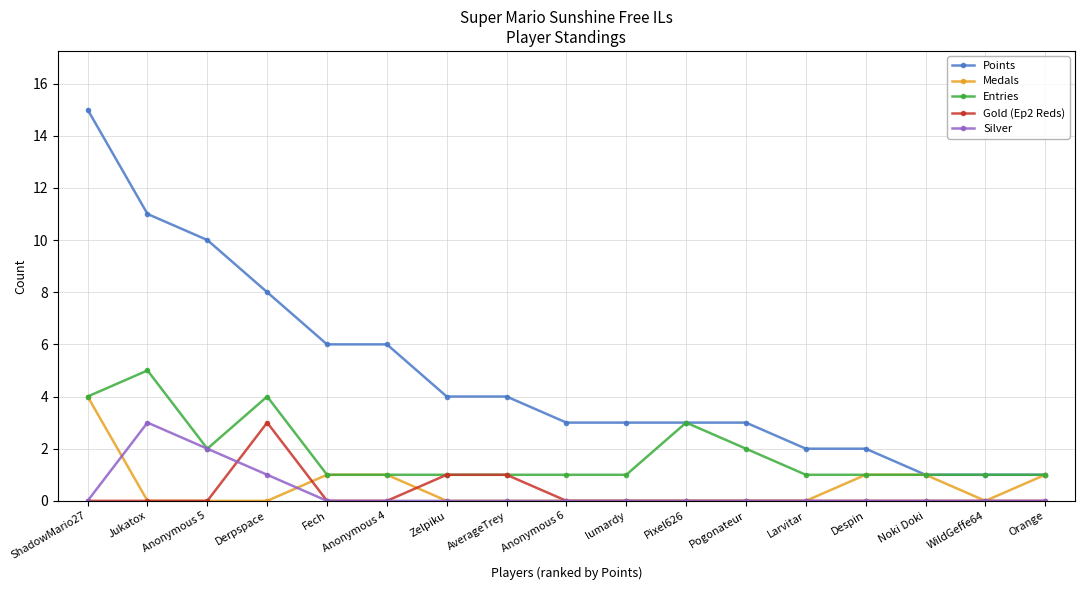

Which category has the highest value in the Silver series?

Jukatox